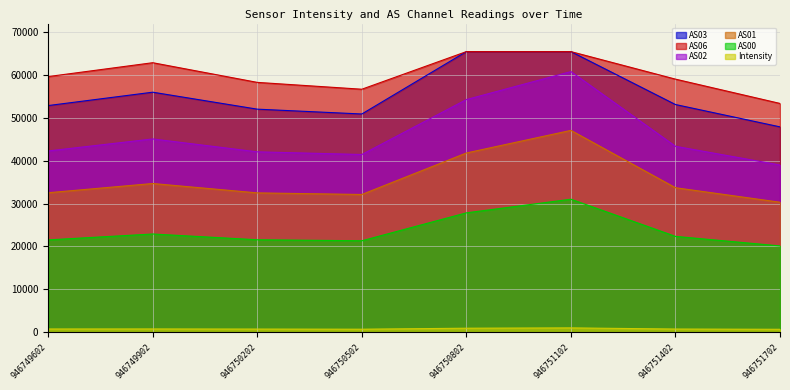

What is the minimum value shown in the chart?

654.9